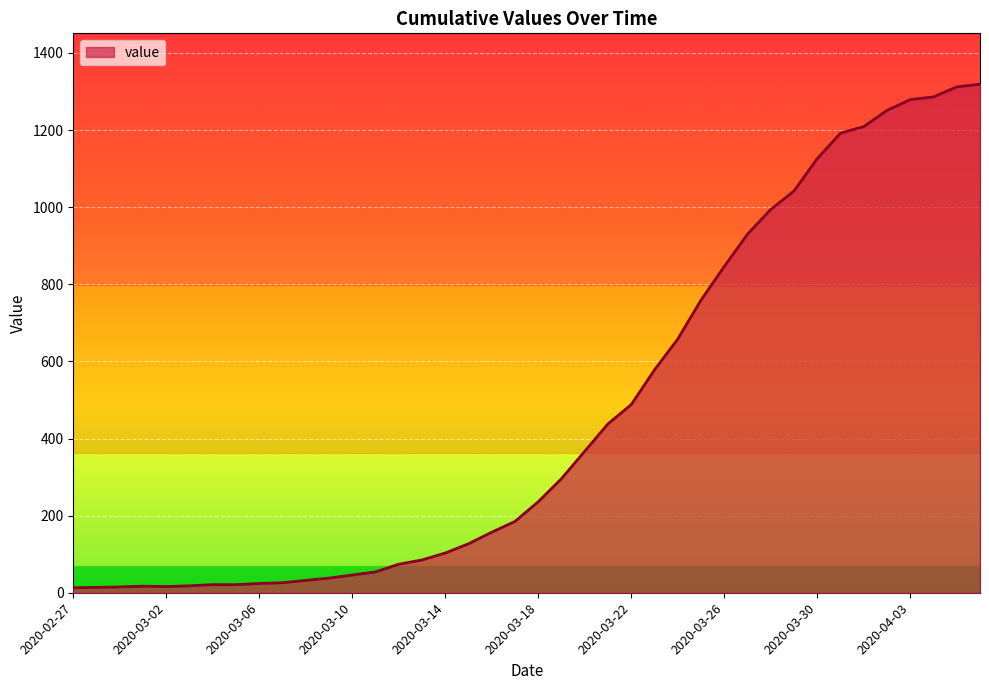

What is the maximum value shown in the chart?

1319